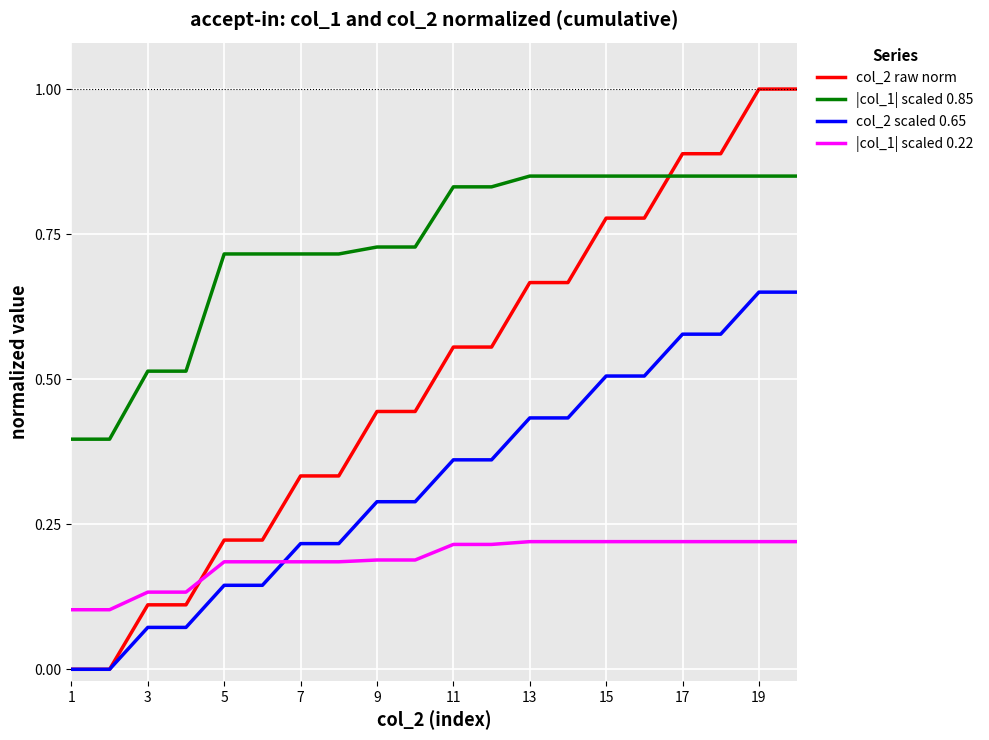

Rank the series by their maximum value, from lowest to highest.

|col_1| scaled 0.22, col_2 scaled 0.65, |col_1| scaled 0.85, col_2 raw norm